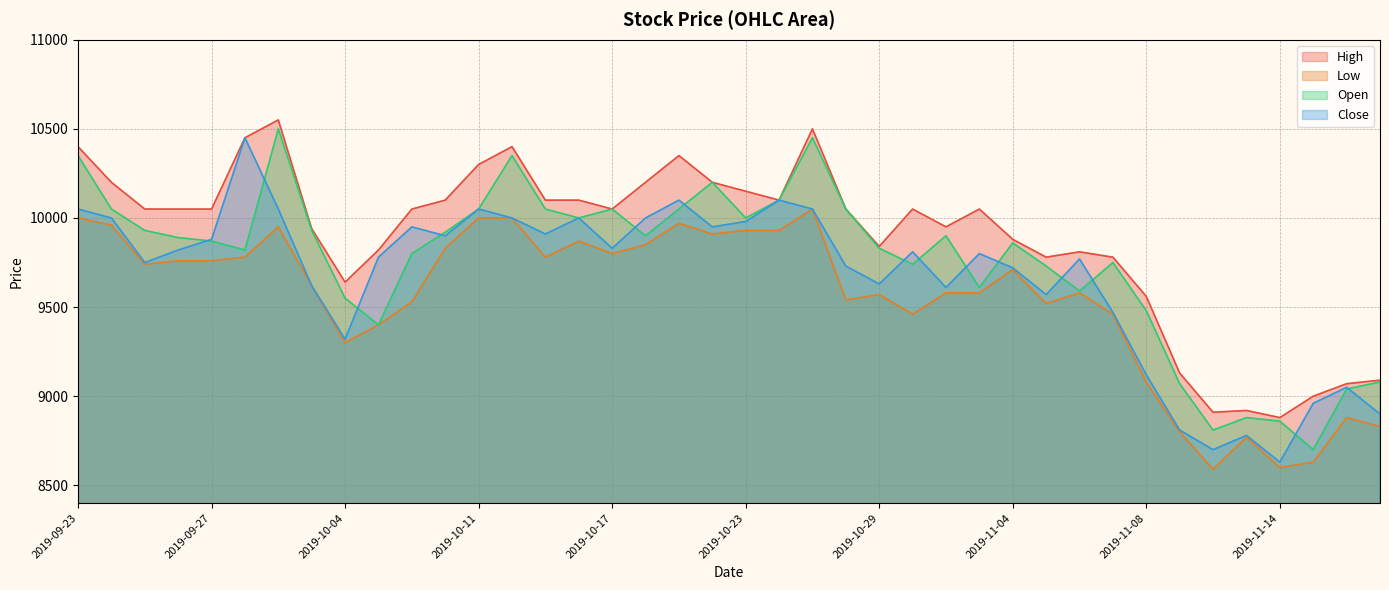

The value of High at 2019-09-26 is 17579. True or false?

False